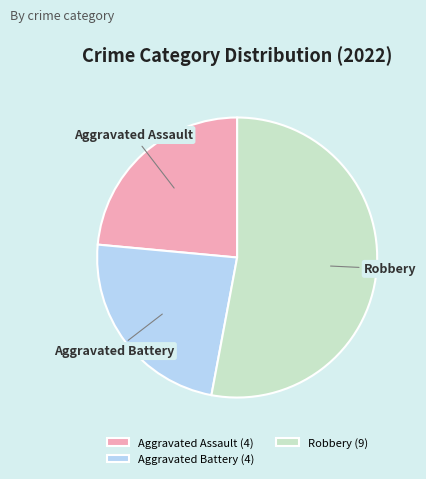

Which slice represents more than half of the pie?

Robbery